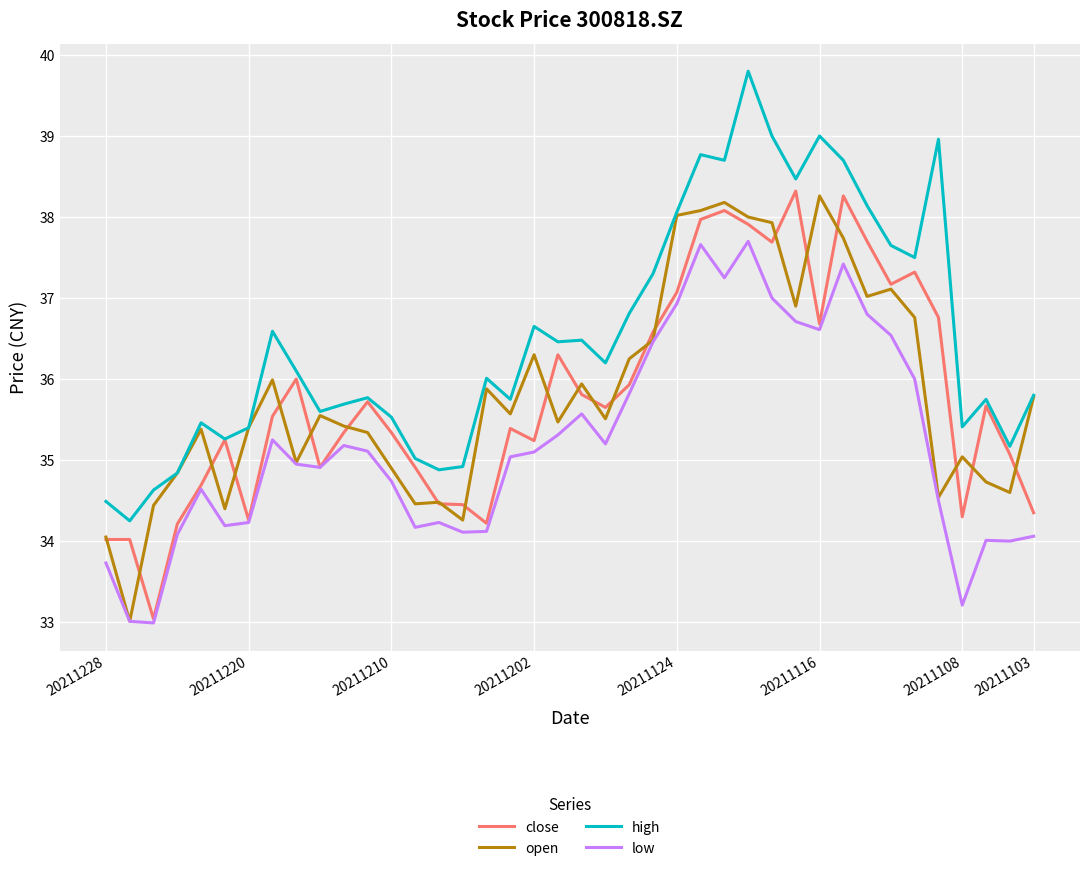

Is this an area chart (filled region under the line)?

No